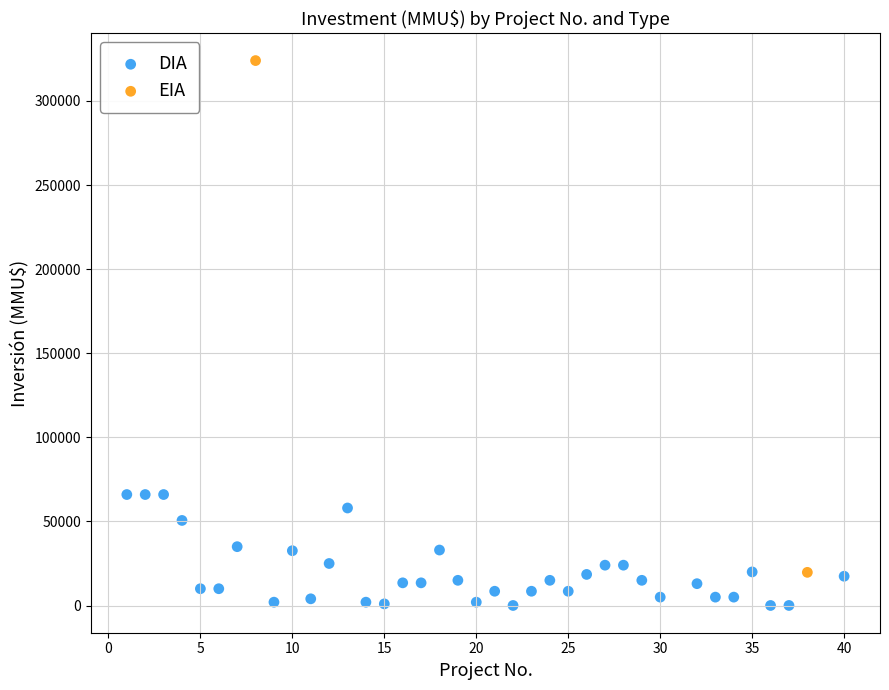

What are all the series names shown in the legend?

DIA, EIA